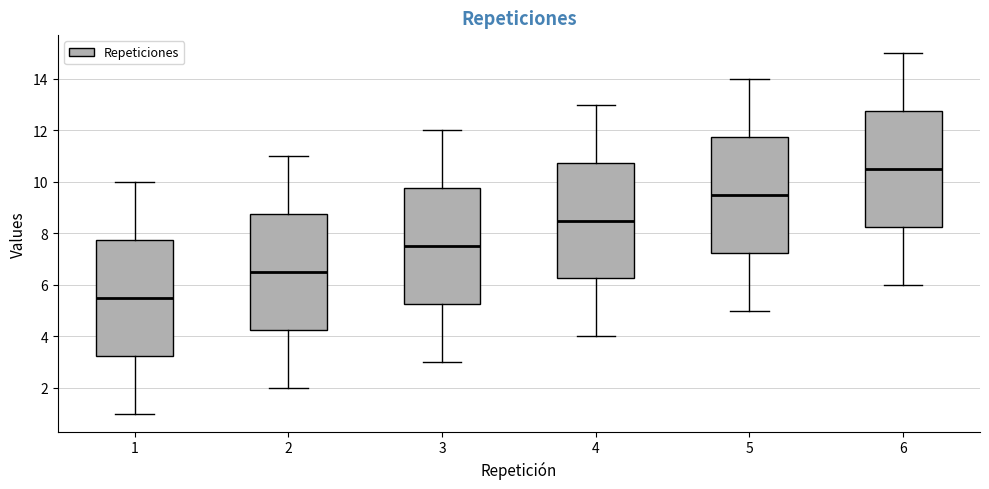

Reading left to right, read every box against the y-axis: the position of its median line, the range the box covers, and the ends of its whiskers. The values are not printed on the chart, so give them approximately, as read against the axis.

1: median 5.6, box 3.2 to 7.8, whiskers 1.0 to 10.0
2: median 6.6, box 4.2 to 8.8, whiskers 2.0 to 11.0
3: median 7.6, box 5.2 to 9.8, whiskers 3.0 to 12.0
4: median 8.6, box 6.2 to 10.8, whiskers 4.0 to 13.0
5: median 9.6, box 7.2 to 11.8, whiskers 5.0 to 14.0
6: median 10.6, box 8.2 to 12.8, whiskers 6.0 to 15.0